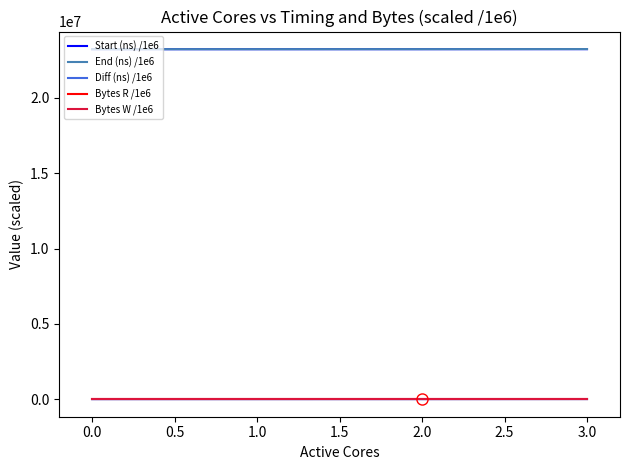

True or false: Start (ns) /1e6 and Bytes R /1e6 cross at least once.

False